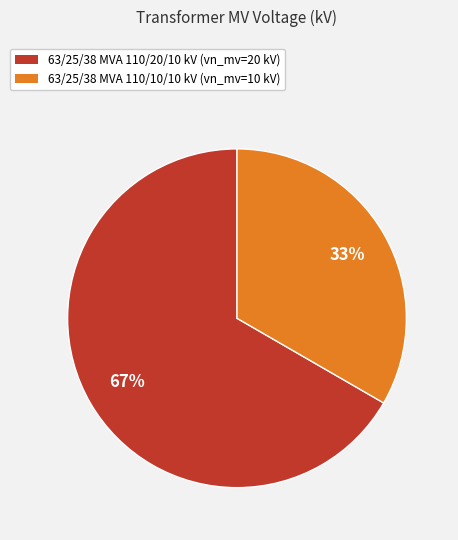

Is there a majority slice in this chart?

Yes